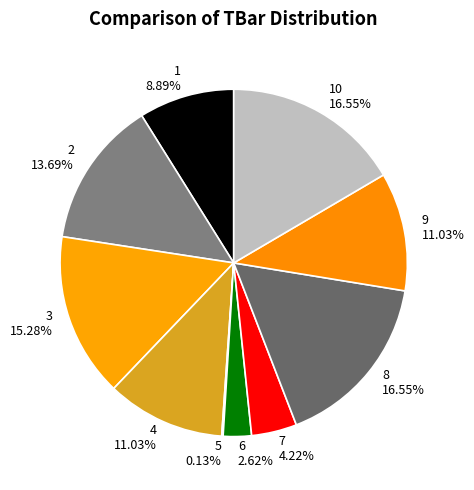

What is the ratio of the value at 1 to the value at 9?

0.8